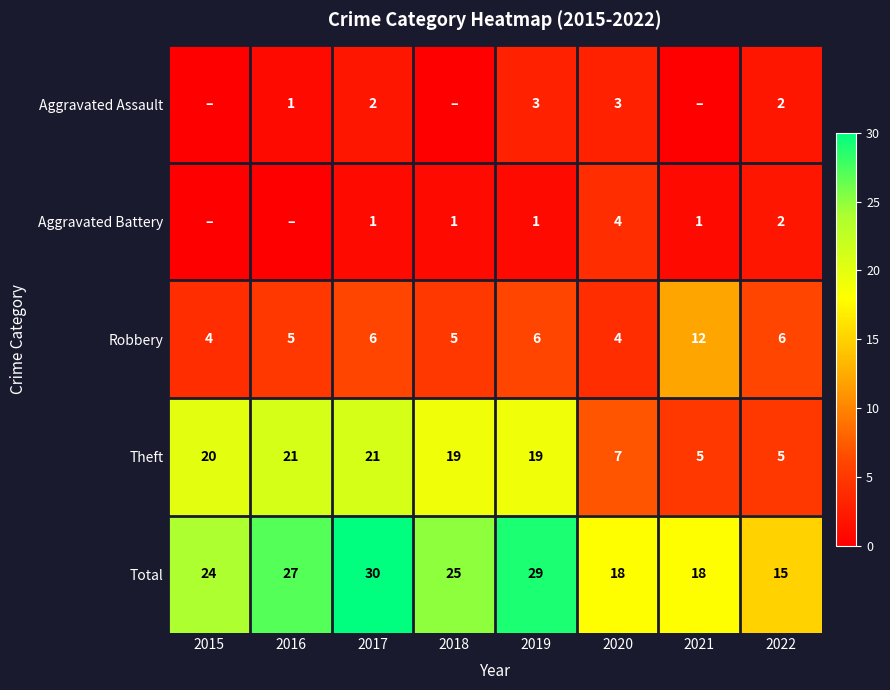

What is the lowest value of the Theft series?

5